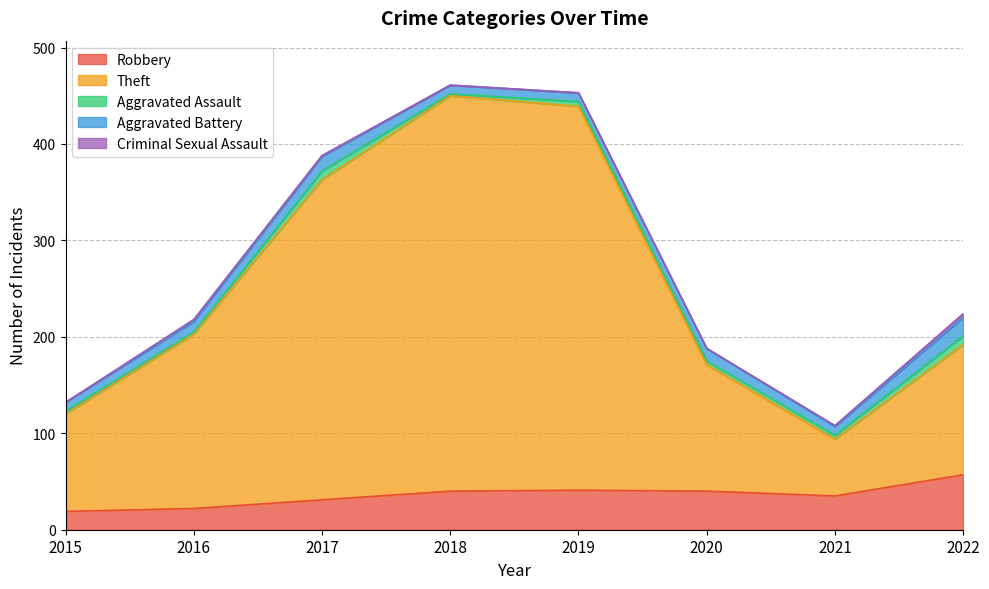

Rank the categories by Criminal Sexual Assault value from lowest to highest.

2015, 2018, 2019, 2020, 2017, 2021, 2016, 2022